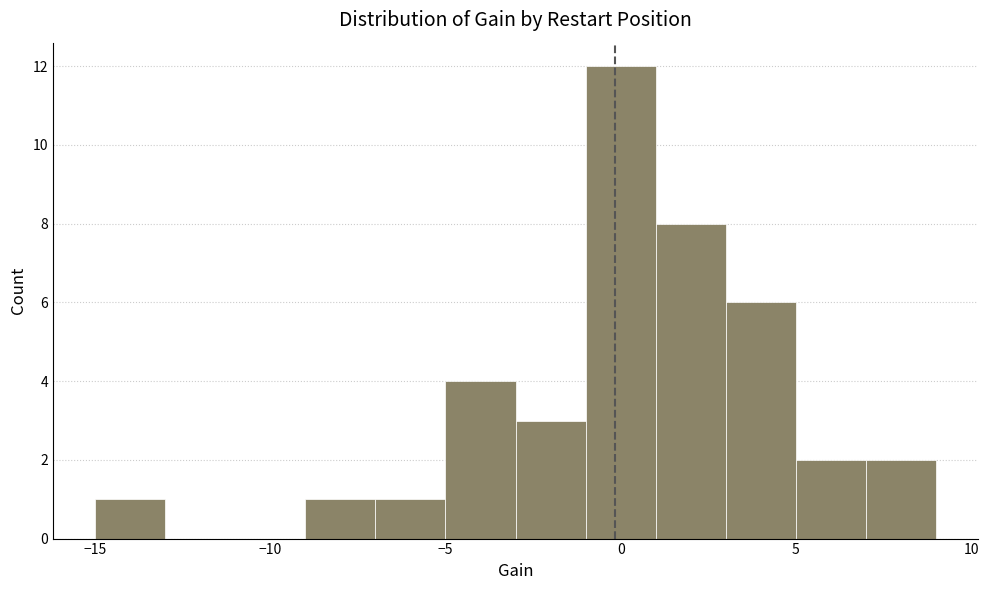

How tall is the bar that spans 3 to 5 on the x-axis? The values are not printed on the chart, so give them approximately, as read against the axis.

6